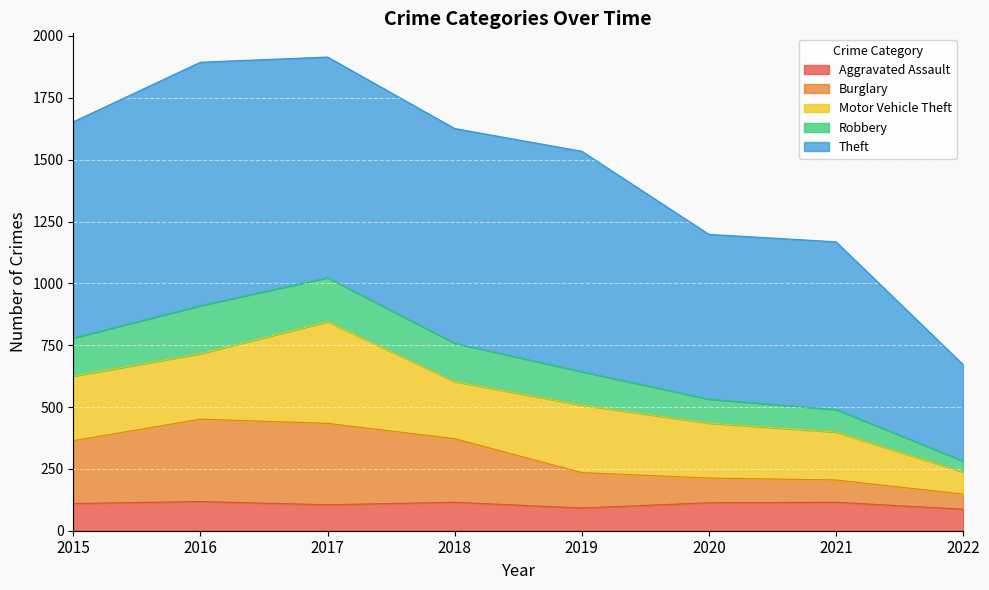

What is the minimum value for Aggravated Assault?

87